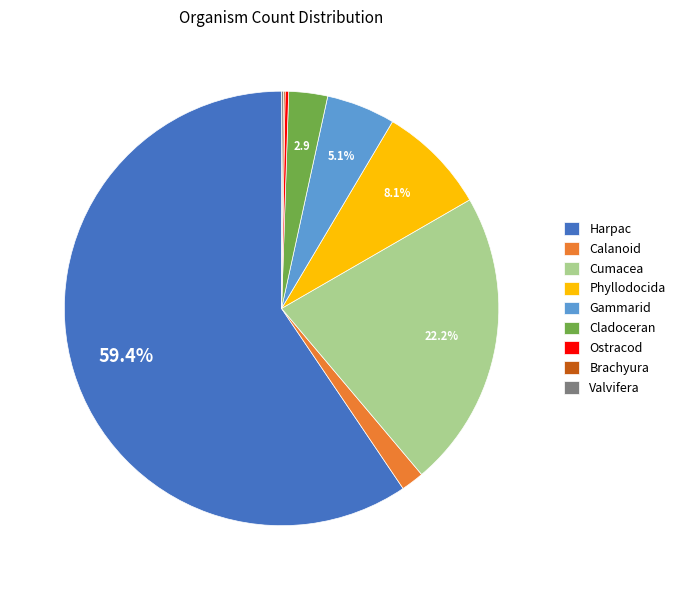

What is the ratio of the value at Cladoceran to the value at Phyllodocida?

0.4